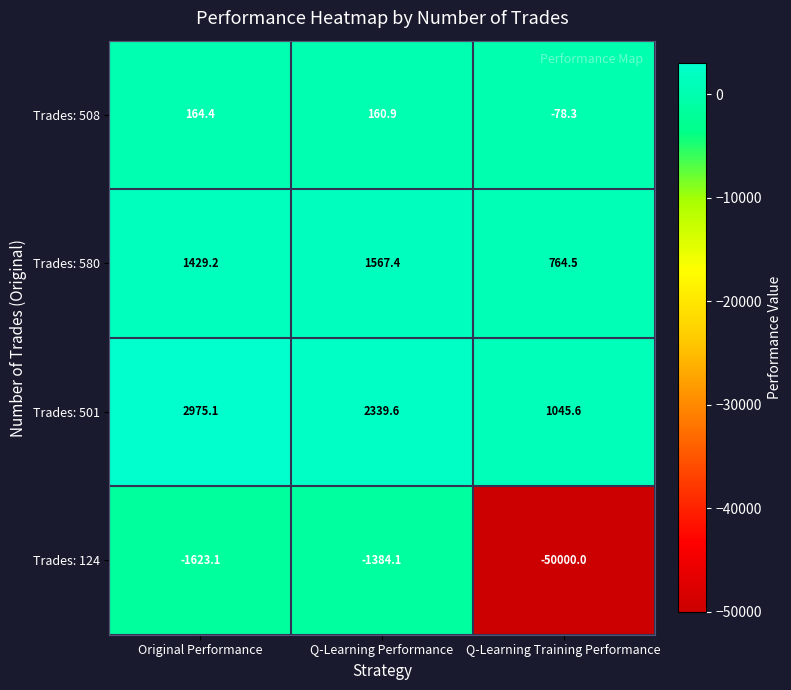

Reading right to left, extract all data points from this chart.

Trades: 508: Q-Learning Training Performance=-78.3	Q-Learning Performance=160.9	Original Performance=164.4
Trades: 580: Q-Learning Training Performance=764.5	Q-Learning Performance=1567.4	Original Performance=1429.2
Trades: 501: Q-Learning Training Performance=1045.6	Q-Learning Performance=2339.6	Original Performance=2975.1
Trades: 124: Q-Learning Training Performance=-50000.0	Q-Learning Performance=-1384.1	Original Performance=-1623.1